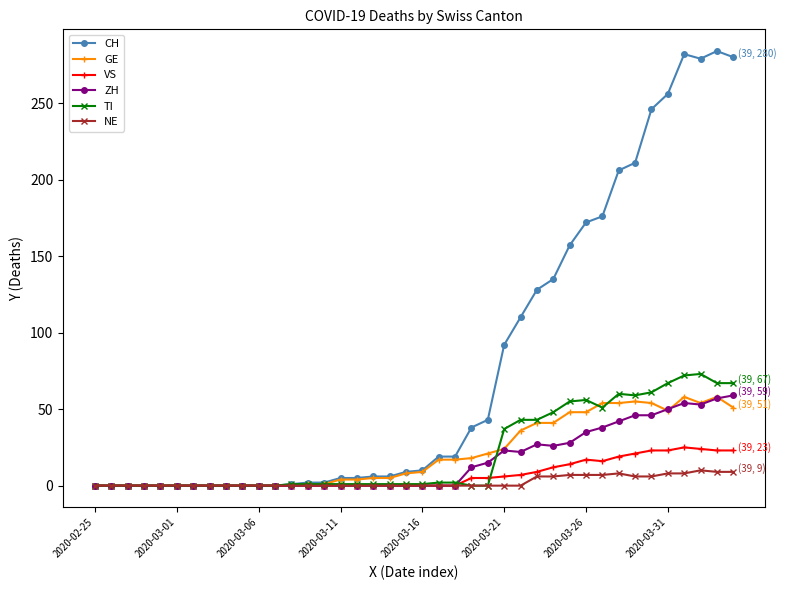

Which series has the largest total across all categories?

CH